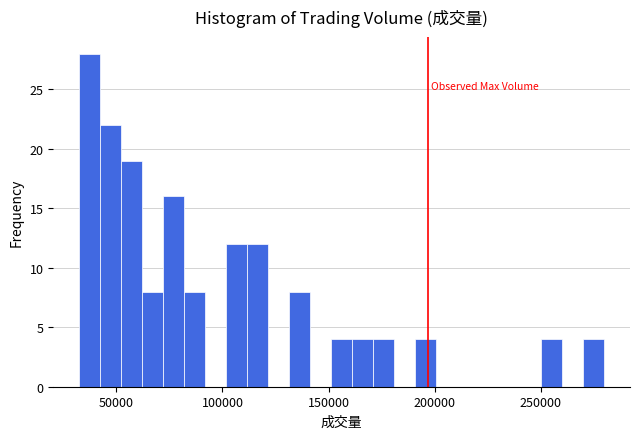

Around what value on the x-axis is the tallest bar? Give the approximate position of its centre, as read against the axis.

40000